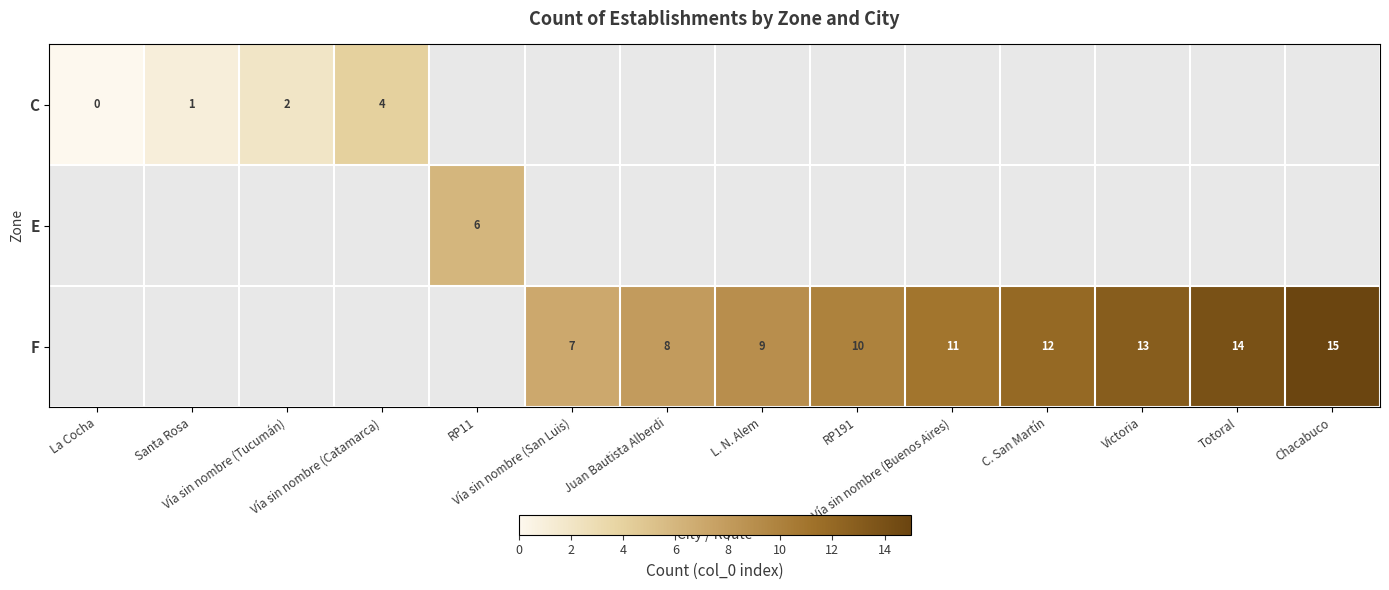

Count the number of data series in this chart.

3